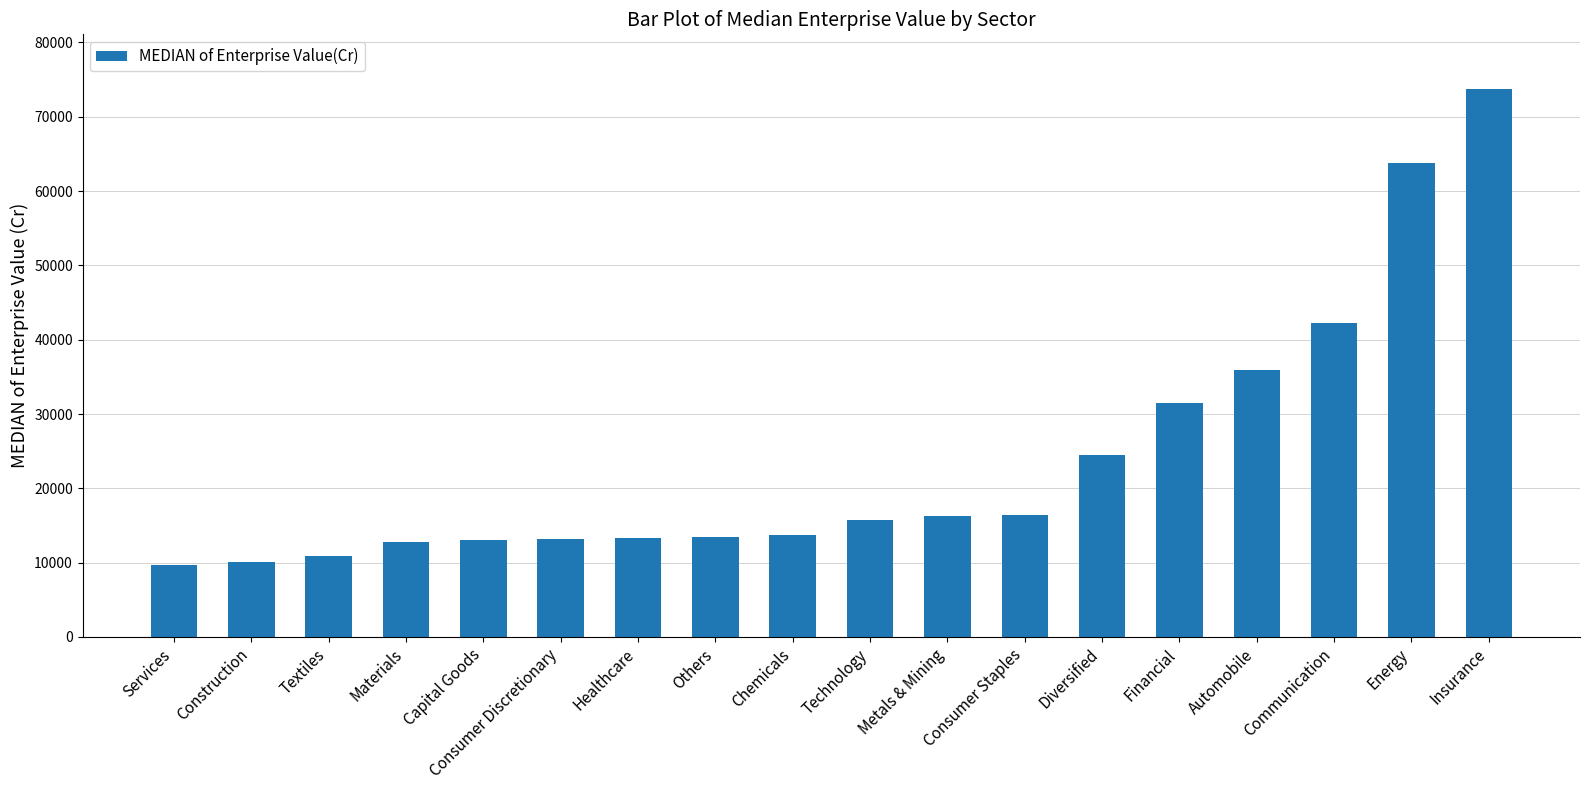

Between Financial and Others, which is larger?

Financial